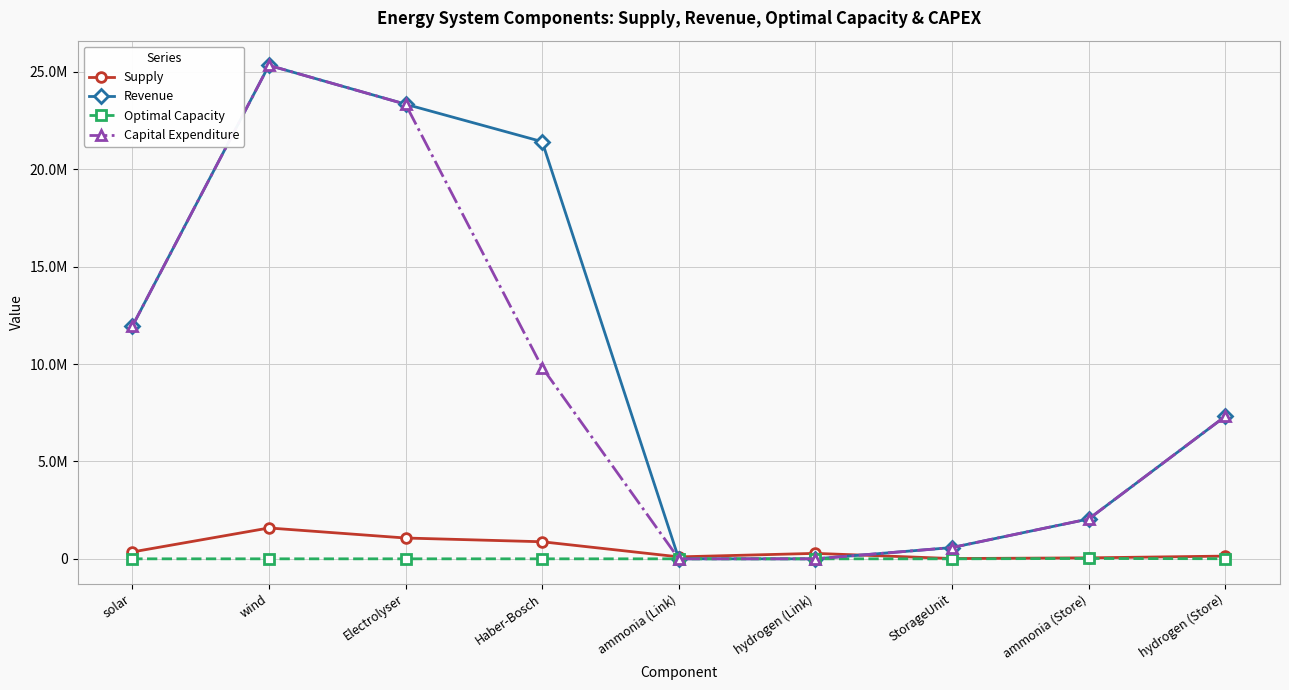

What are all the series names shown in the legend?

Supply, Revenue, Optimal Capacity, Capital Expenditure